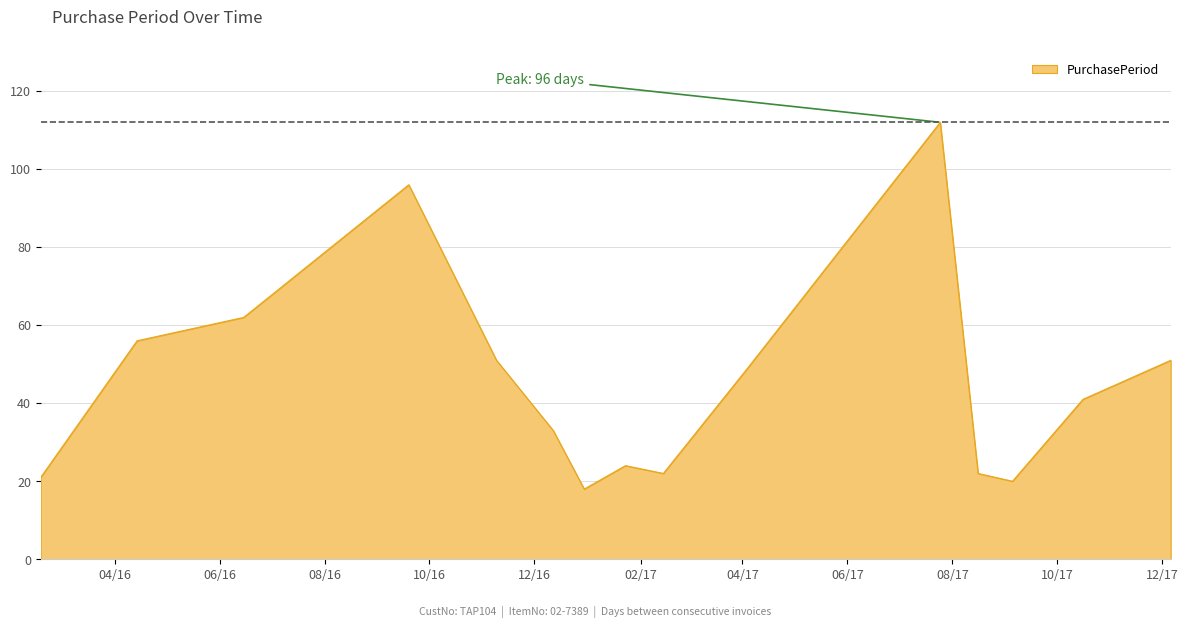

What is the difference between the maximum and minimum values?

94